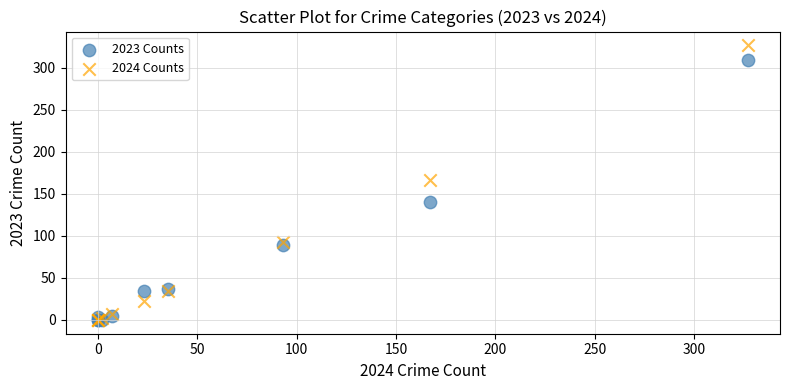

Across all series, what Y value is closest to 163?

167